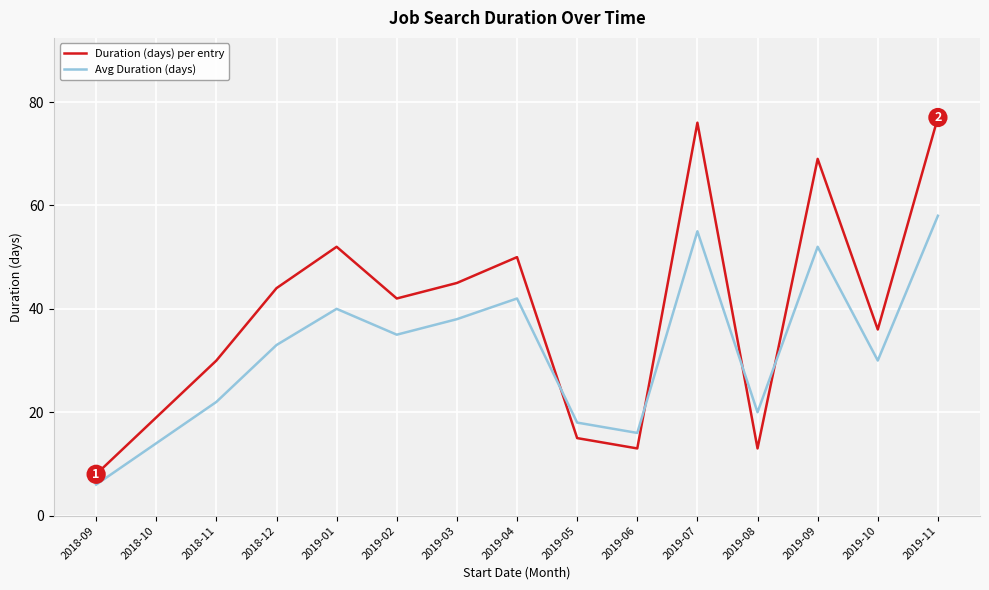

What is the difference between the Duration (days) per entry values at 2018-09 and 2019-04?

42